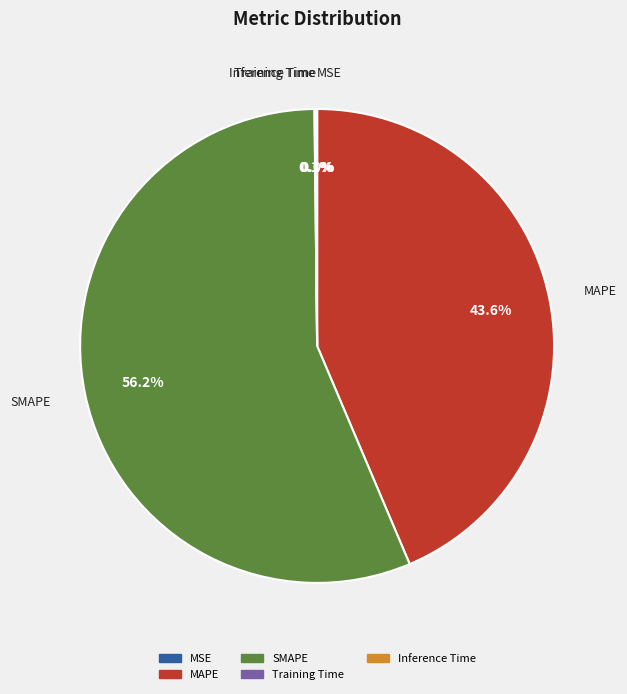

Which slice is the largest?

SMAPE